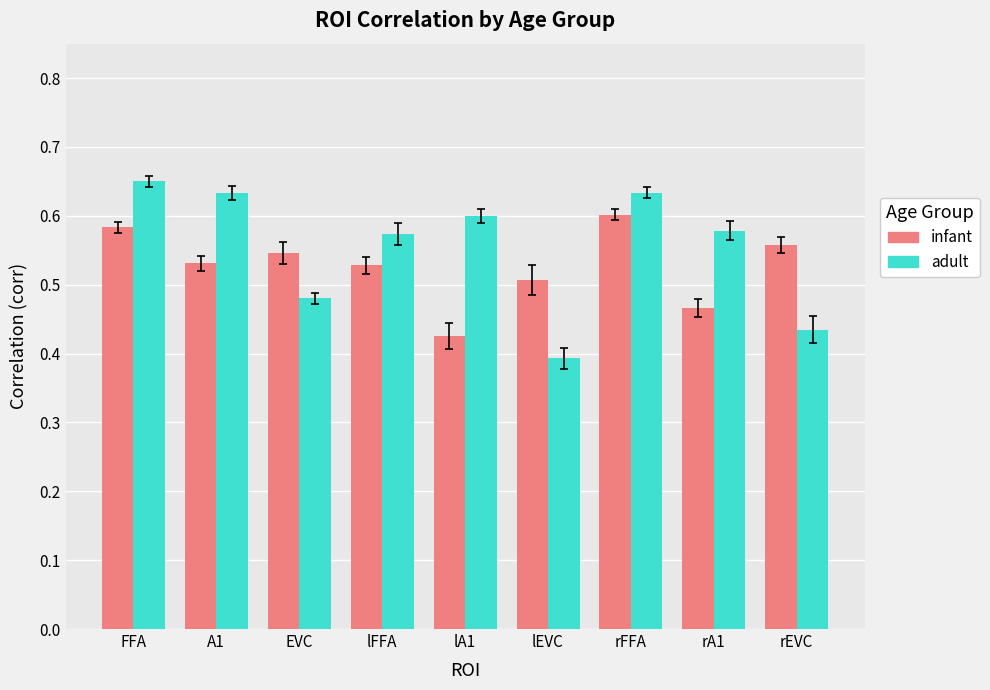

List the series in order of their overall mean, highest first.

adult, infant